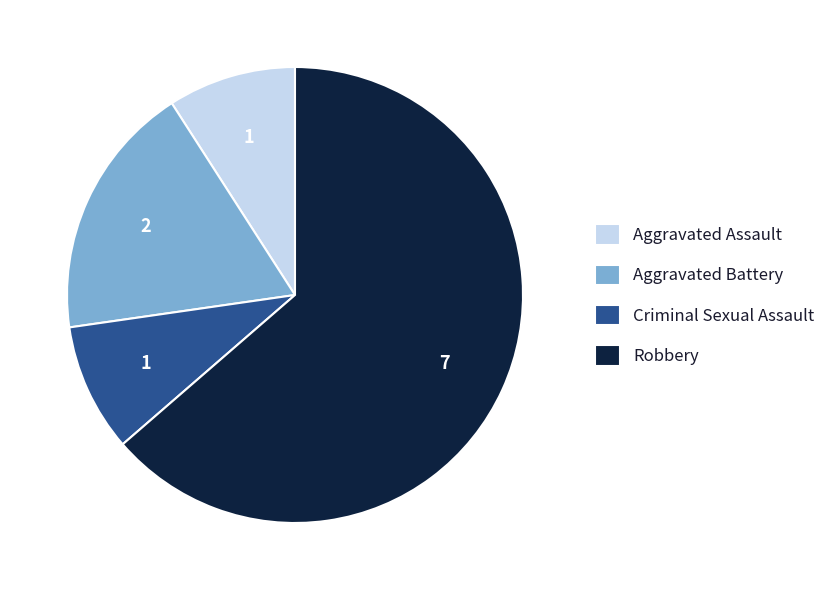

Is there any slice that represents more than half of the pie?

Yes